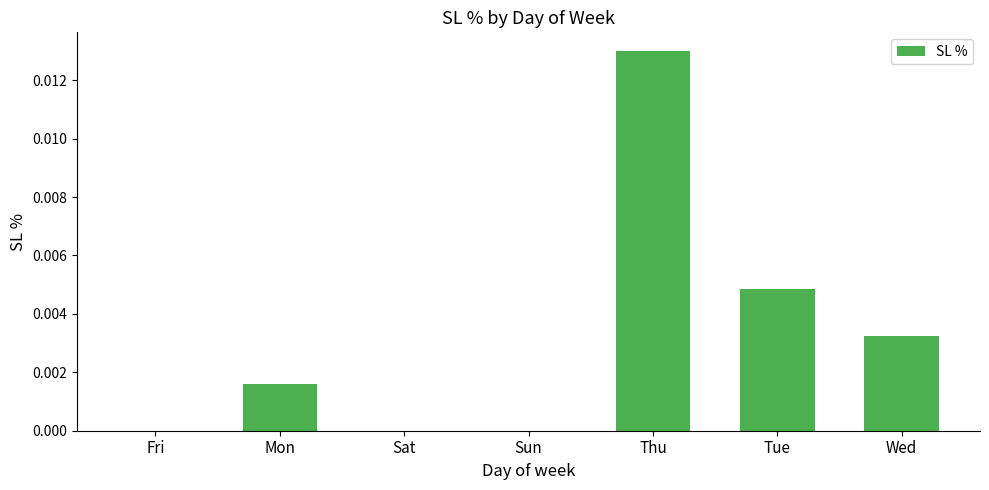

Which has a higher value, Mon or Thu?

Thu